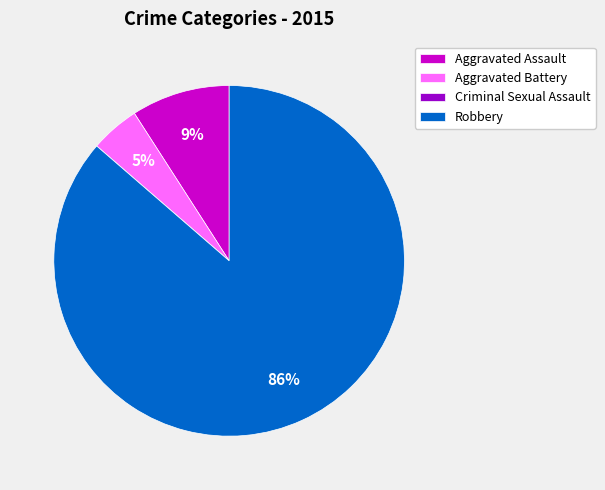

Which slice is the largest?

Robbery